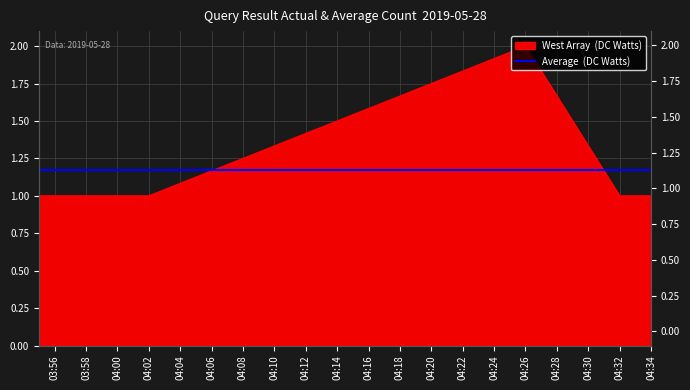

Reading right to left, transcribe all the data shown in this chart.

1	1	2	1	1	1